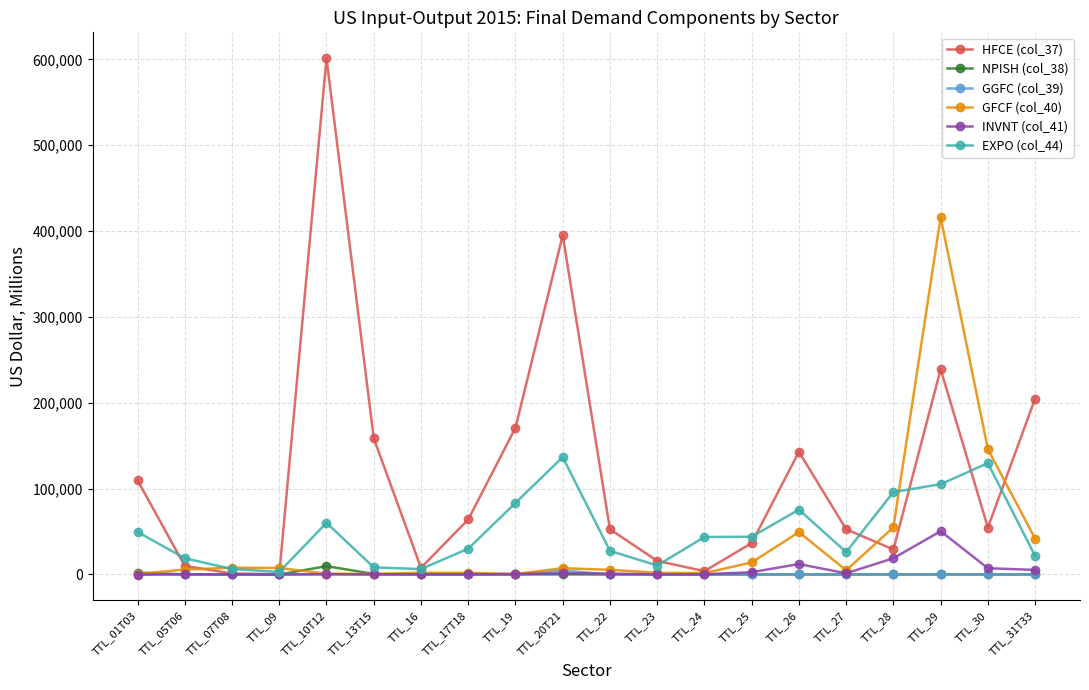

True or false: EXPO (col_44) has a value of 2983.2 at TTL_09.

True